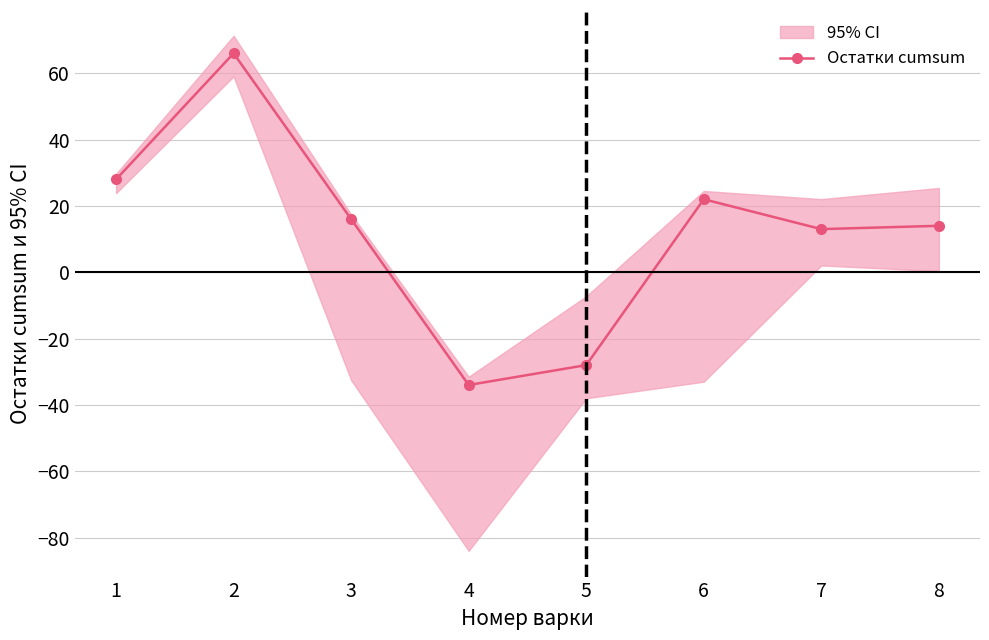

What is the value of the 3rd point from the left?

16